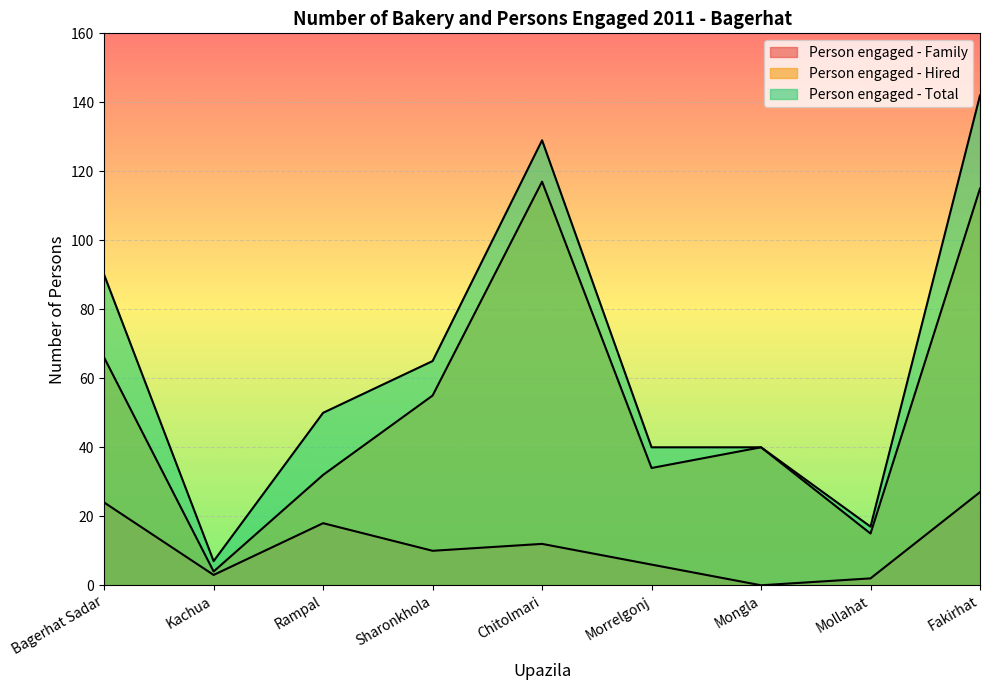

Which category has the lowest value in the Person engaged - Hired series?

Kachua